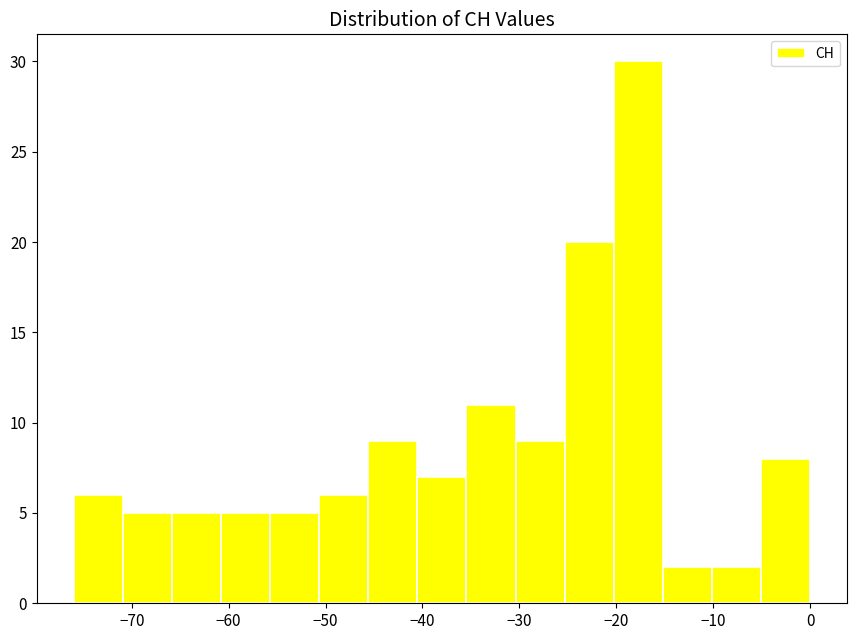

Reading left to right, transcribe this chart: for each bar, give the range it covers on the x-axis and its height. Neither the bar edges nor the heights are printed on the chart, so give them approximately, as read against the axes.

-76 to -71: 6
-71 to -66: 5
-66 to -61: 5
-61 to -56: 5
-56 to -51: 5
-51 to -46: 6
-46 to -41: 9
-41 to -35: 7
-35 to -30: 11
-30 to -25: 9
-25 to -20: 20
-20 to -15: 30
-15 to -10: 2
-10 to -5: 2
-5 to 0: 8